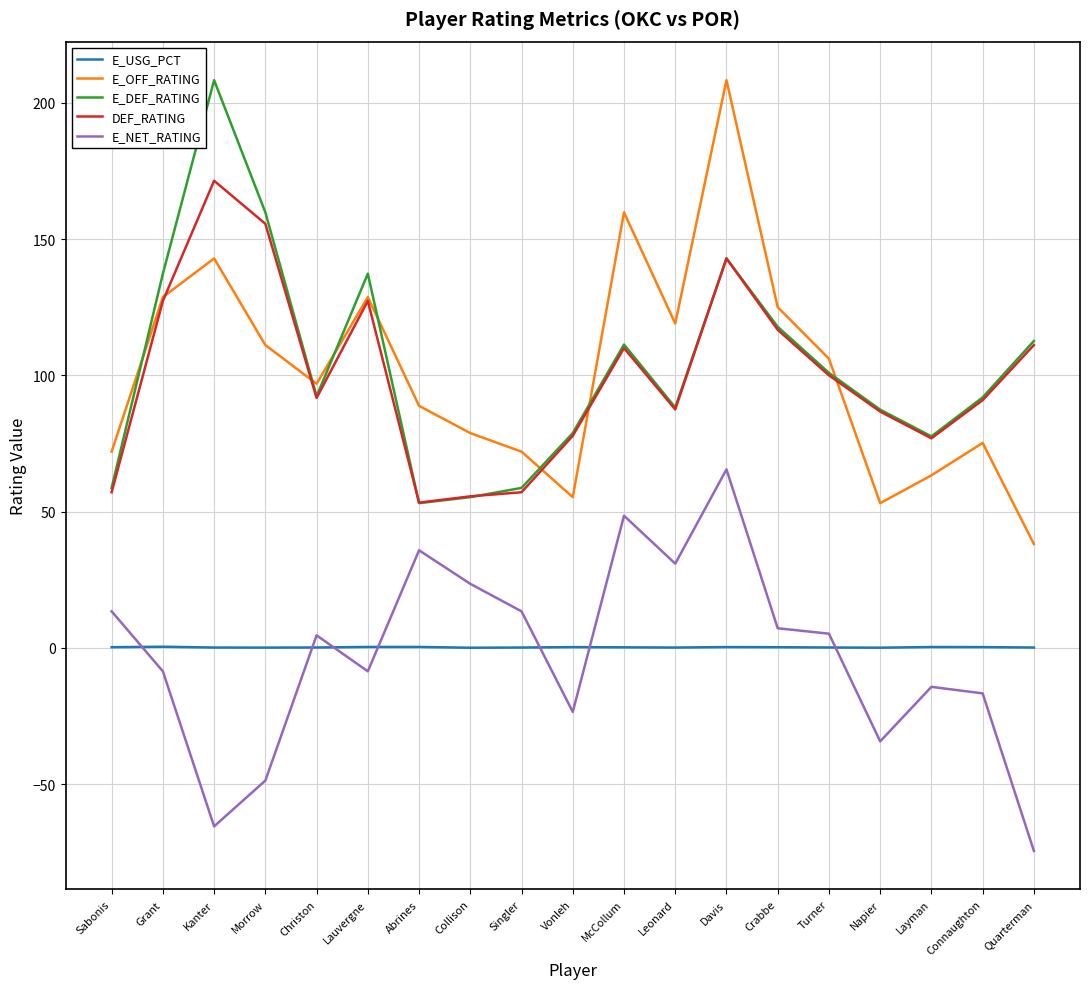

At which category is the sum across all series the highest?

Davis